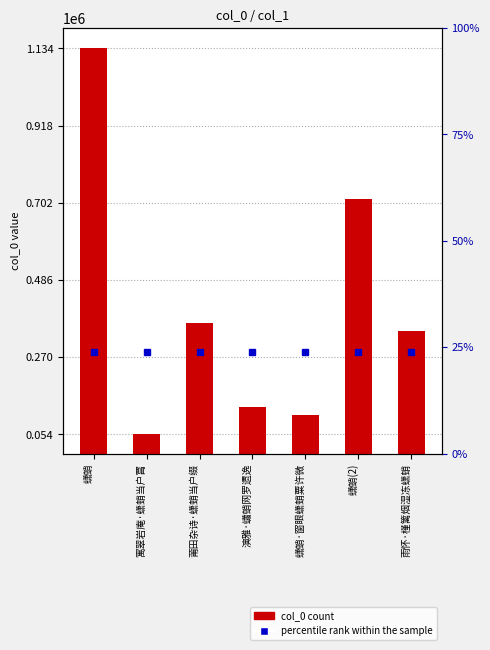

Reading left to right, what are all the values shown in this chart?

percentile rank within the sample: 蟏蛸=283581	寓翠岩庵·蟏蛸当户罥=283581	莆田杂诗·蟏蛸当户缀=283581	演雅·蠨蛸网罗遗逸=283581	蟏蛸·窗眼蟏蛸粟许微=283581	蟏蛸(2)=283581	雨怀·槿篱烟湿冻蟏蛸=283581
col_0: 蟏蛸=1134324	寓翠岩庵·蟏蛸当户罥=53827	莆田杂诗·蟏蛸当户缀=364878	演雅·蠨蛸网罗遗逸=130279	蟏蛸·窗眼蟏蛸粟许微=108039	蟏蛸(2)=711975	雨怀·槿篱烟湿冻蟏蛸=344470